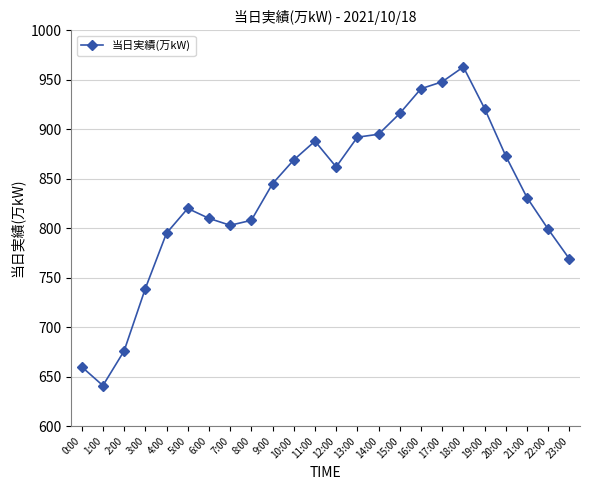

How many lines are shown in the chart?

1